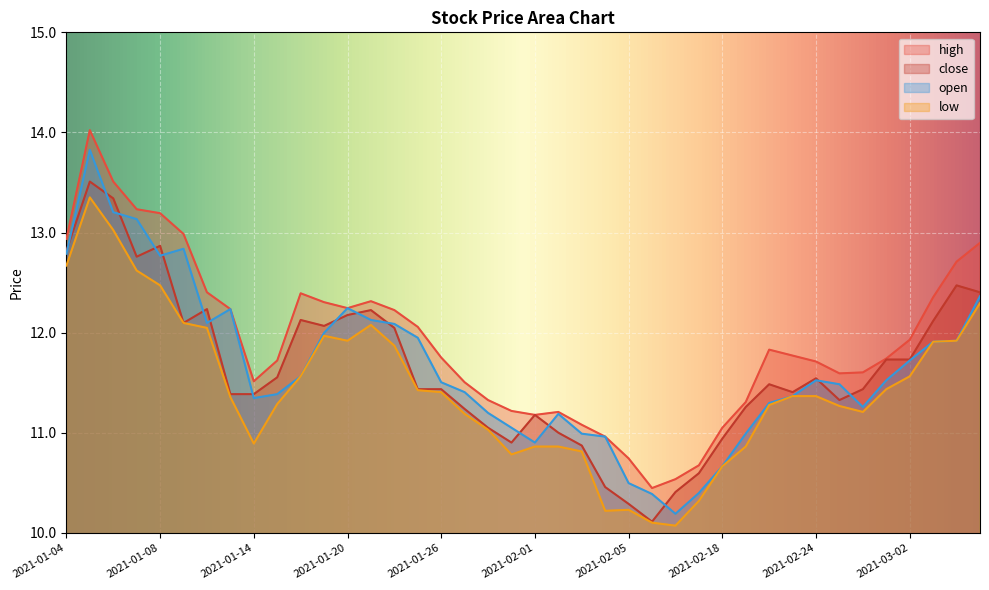

What is the approximate value of open at 2021-01-11?

12.8